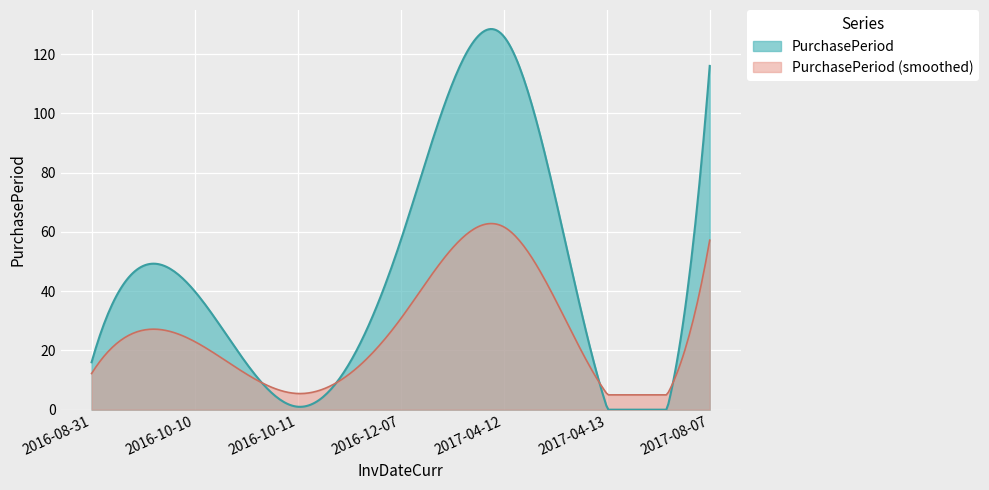

Reading left to right, list all the values displayed in this chart.

2016-08-31=16	2016-10-10=40	2016-10-11=1	2016-12-07=57	2017-04-12=126	2017-04-13=1	2017-08-07=116